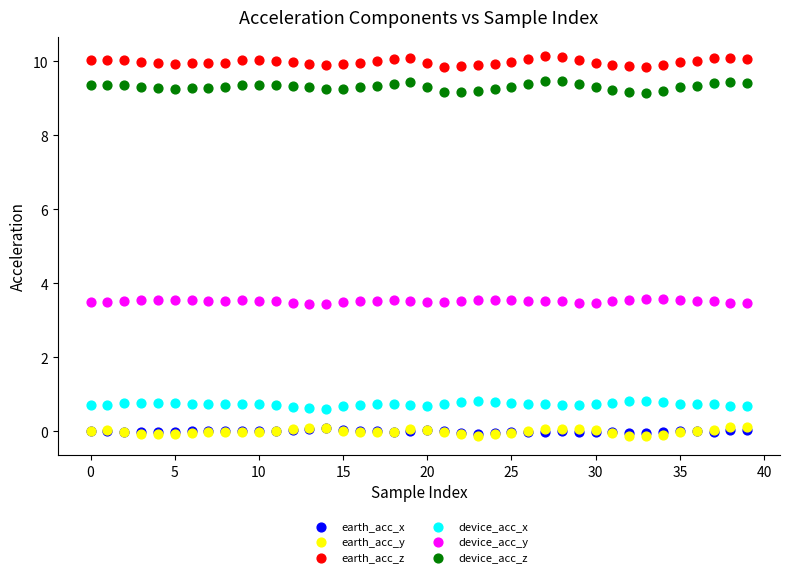

Which series reaches the maximum Y coordinate?

earth_acc_z